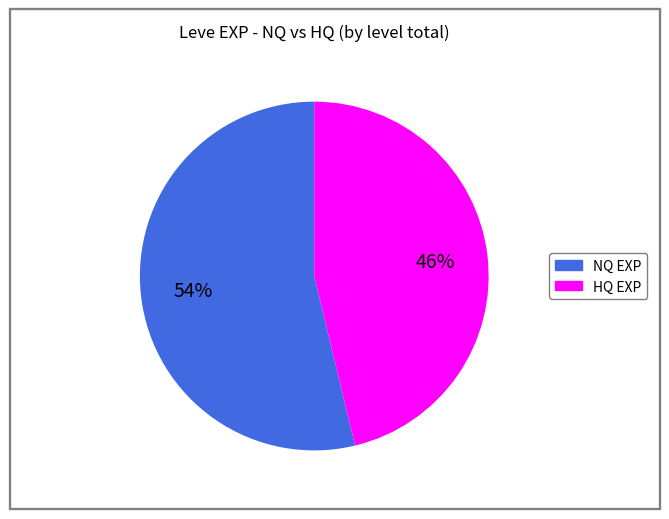

Does any single category account for the majority?

Yes